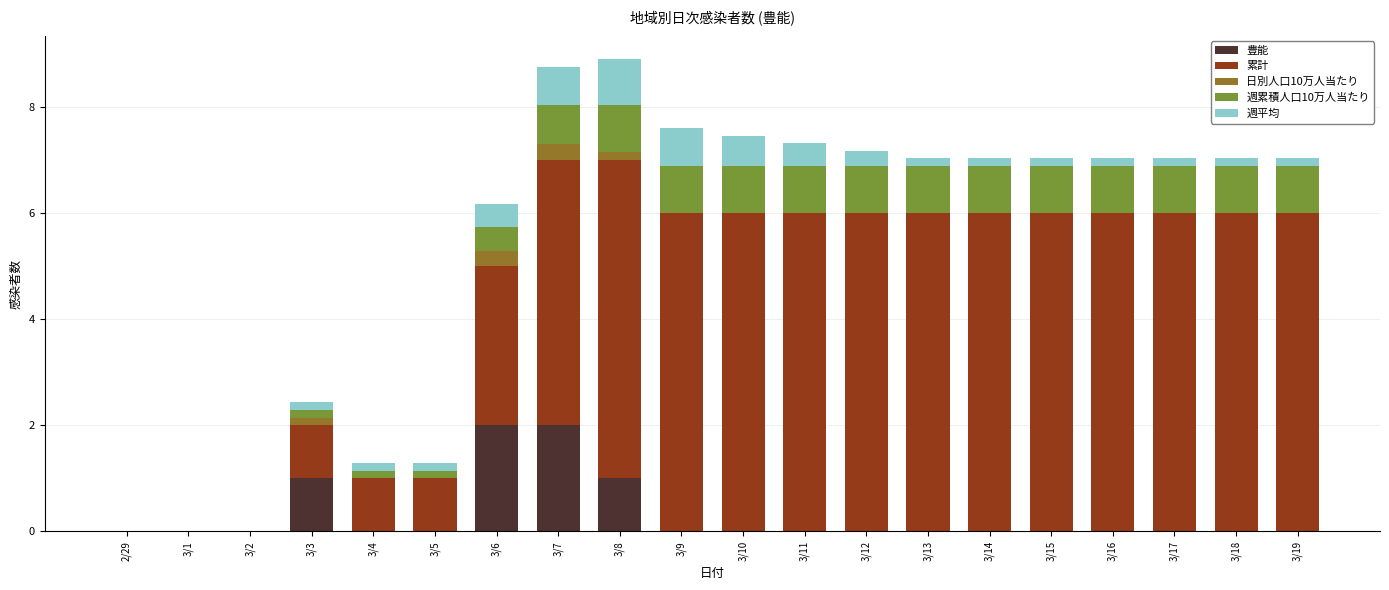

The 豊能 series shows 3.5 at 3/7. True or false?

False